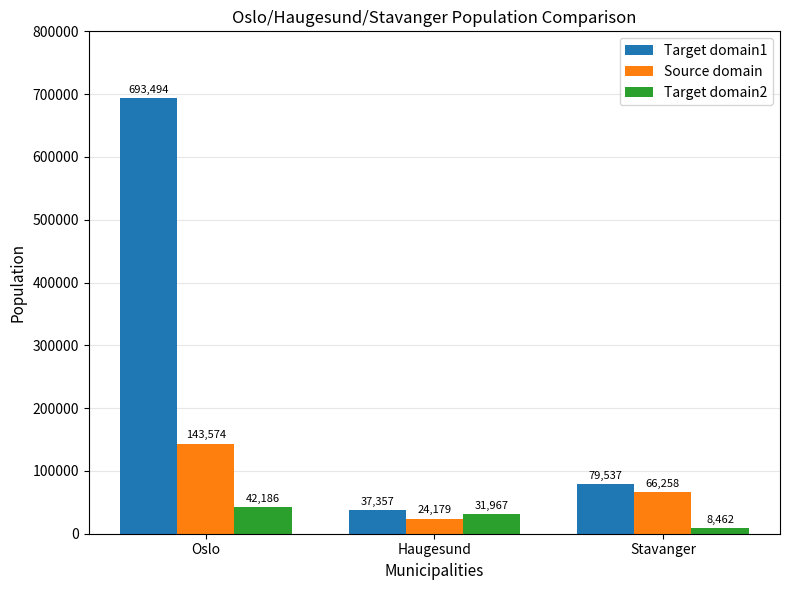

How many bars are there in total?

9